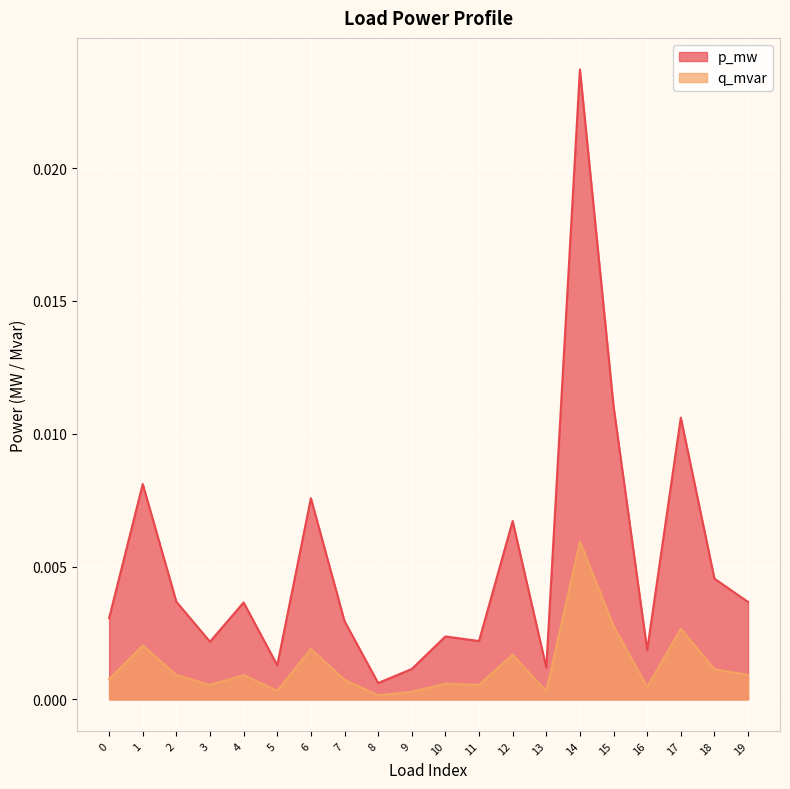

What are all the series names shown in the legend?

p_mw, q_mvar